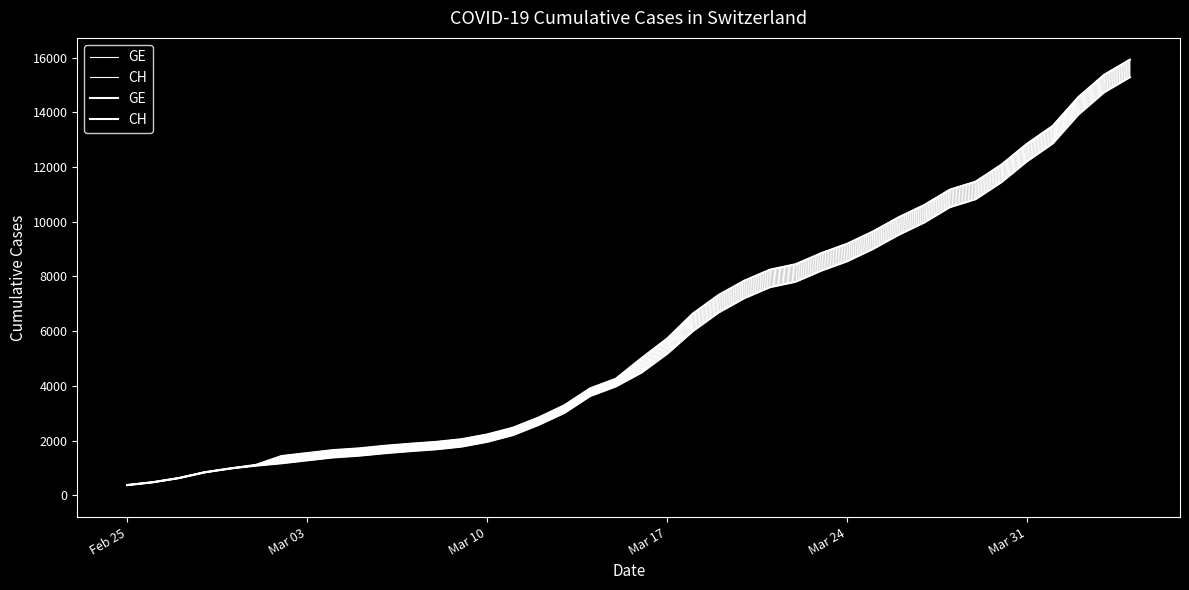

True or false: GE and CH cross at least once.

False